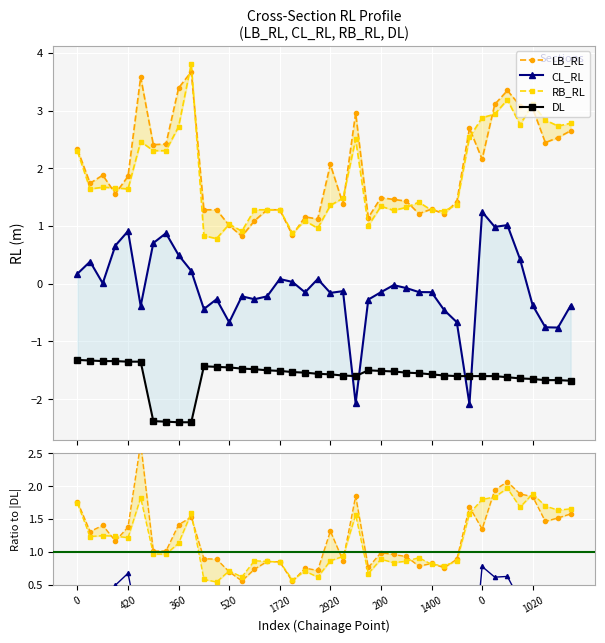

True or false: LB_RL has more than 2 interior local peaks.

True